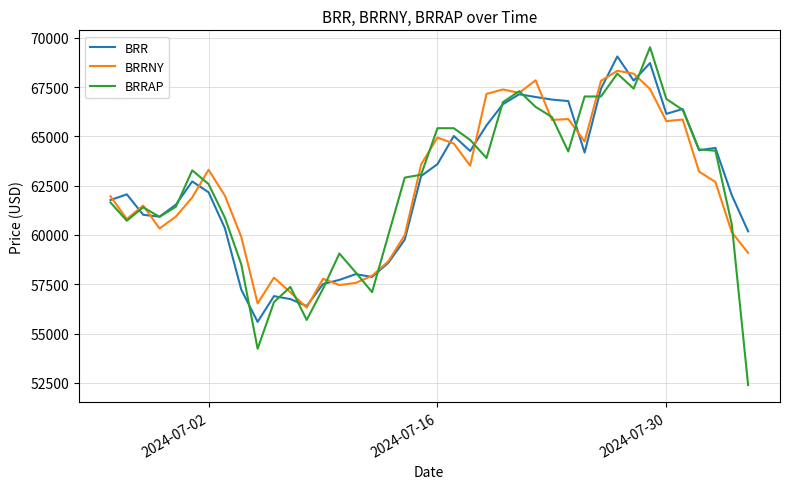

What is the highest value of the BRRAP series?

69518.9